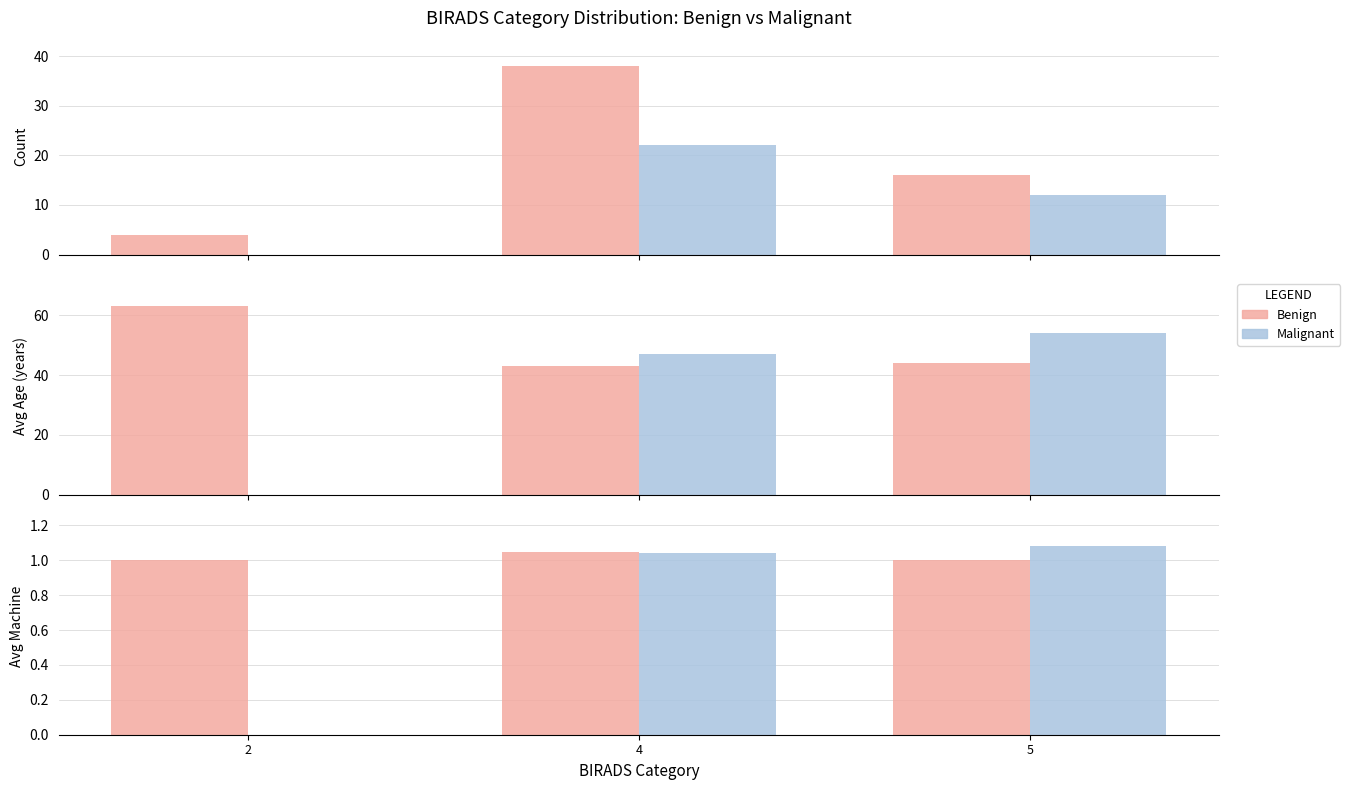

Are the bars grouped side by side (vs. stacked)?

Yes